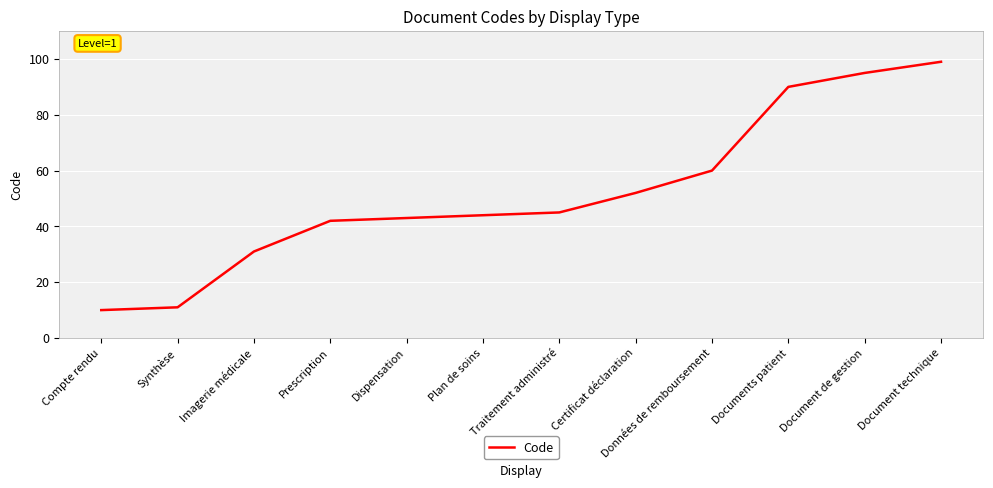

How many values are below 45?

6